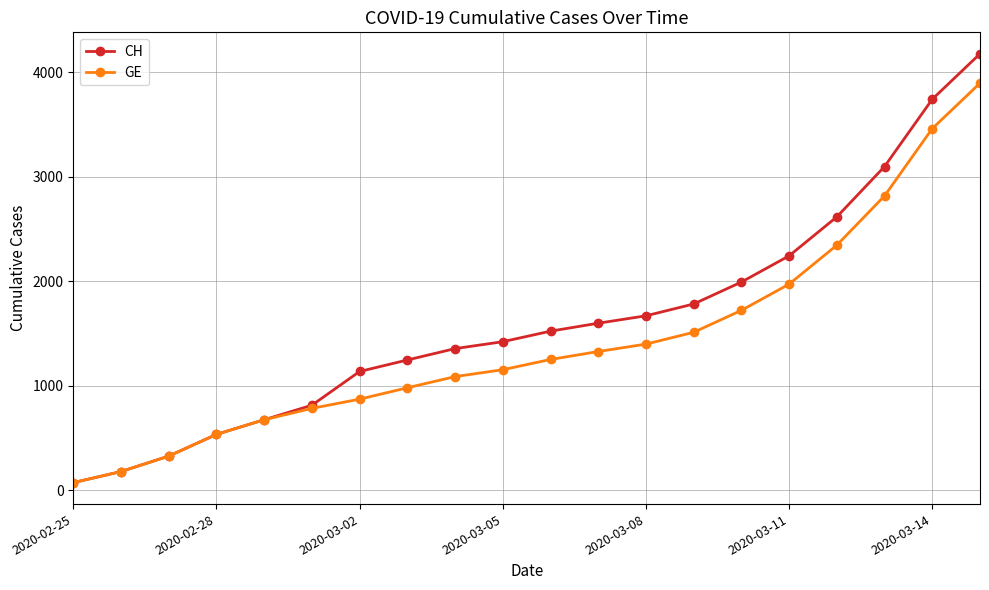

What is the maximum value for CH?

4177